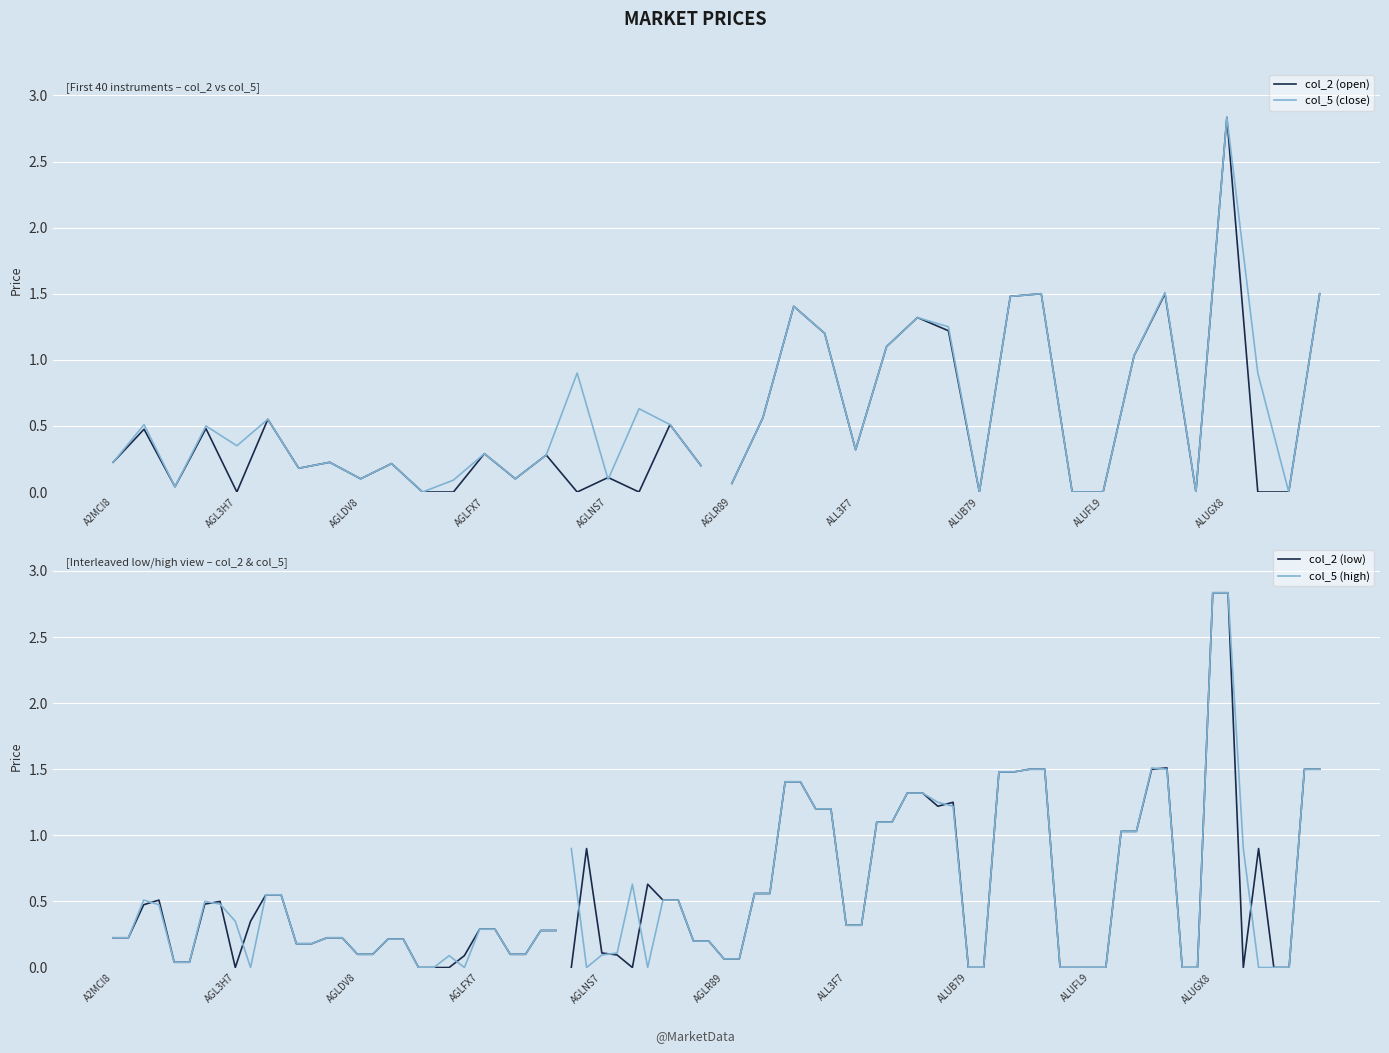

At which category is the sum across all series the highest?

ALUGX8